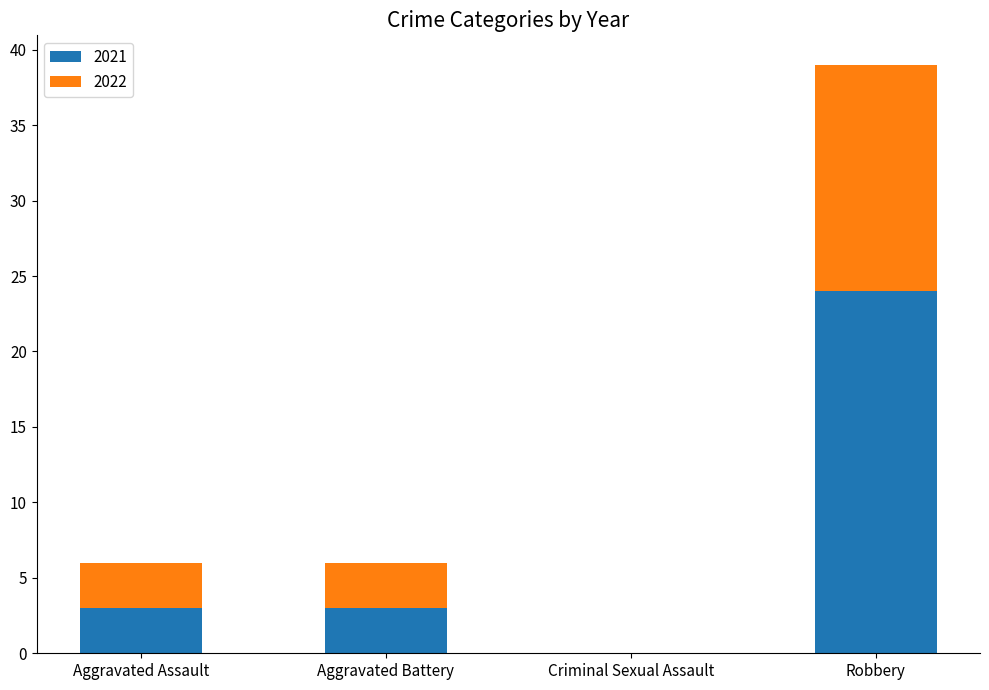

At which label does 2021 reach its peak?

Robbery